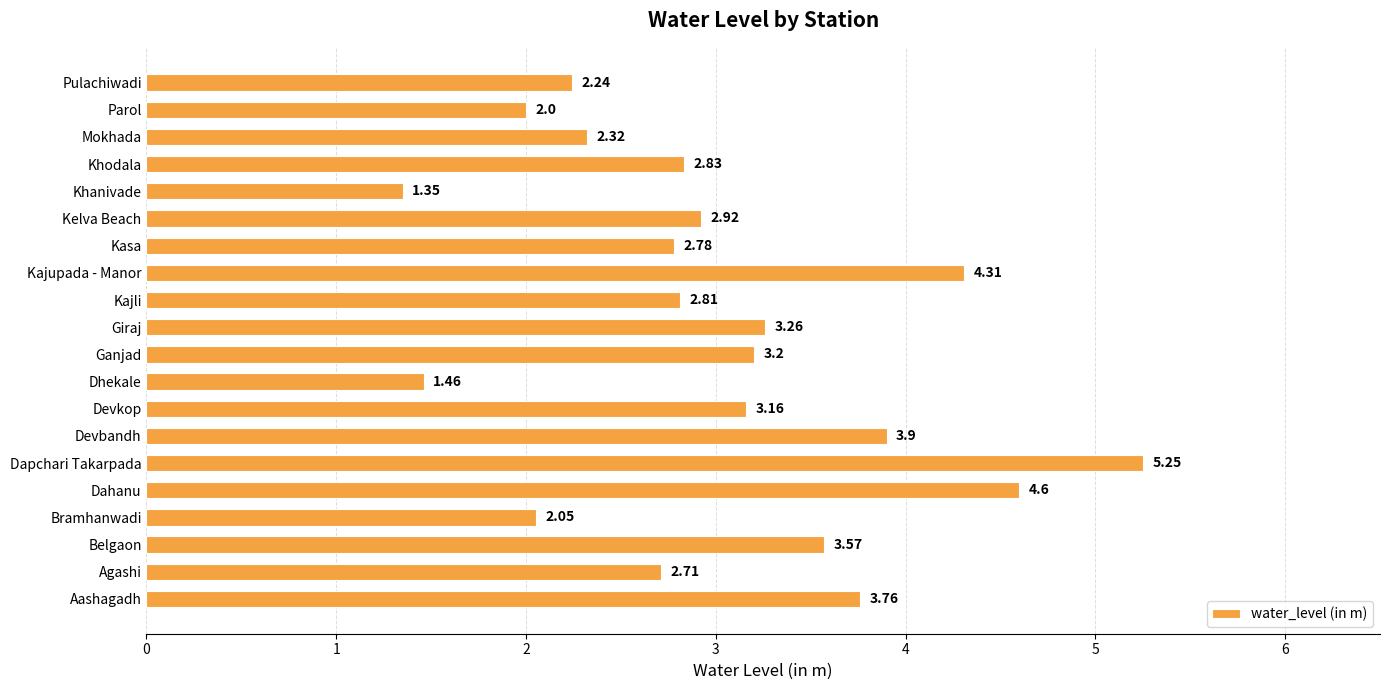

How many distinct data groups are displayed?

1